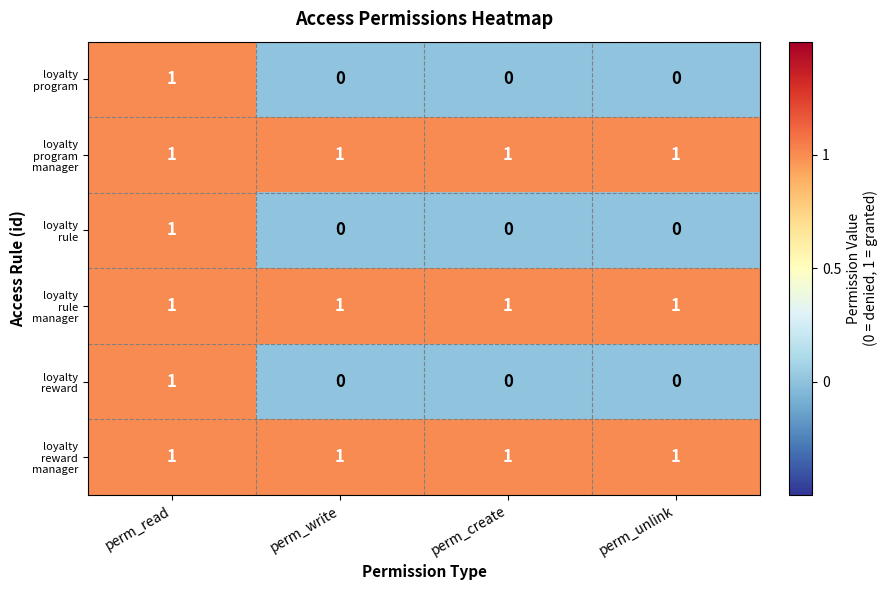

What is the total value across all series at perm_write?

3